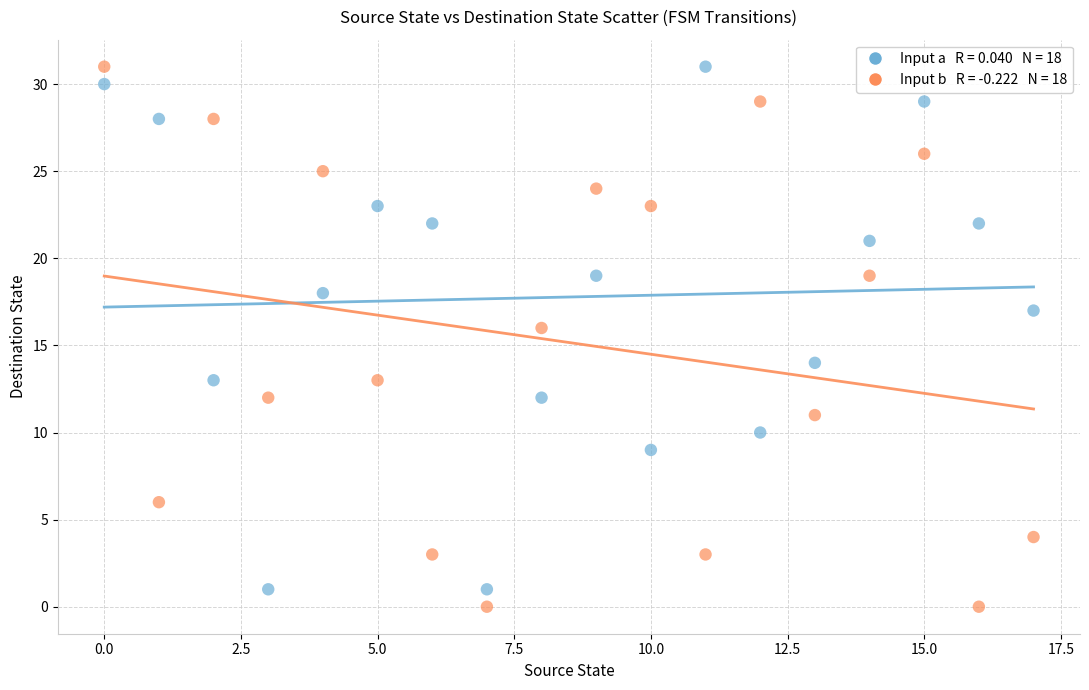

Across all data points, what is the range of Y values (max minus min)?

31